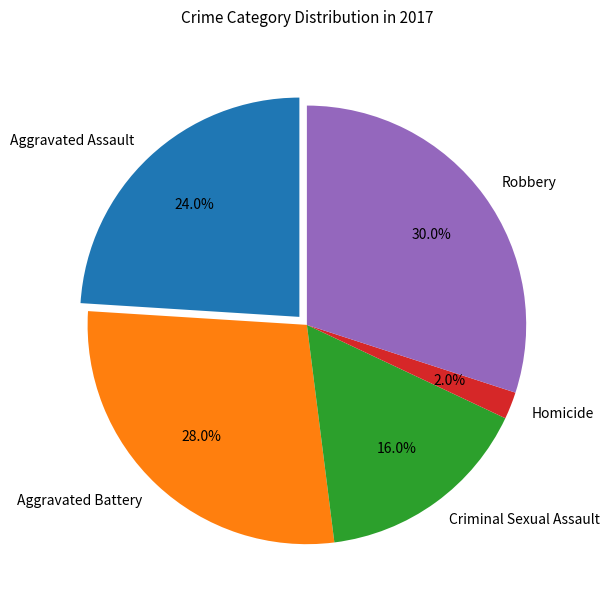

Approximately how many times larger is the value at Criminal Sexual Assault compared to Aggravated Assault?

0.7